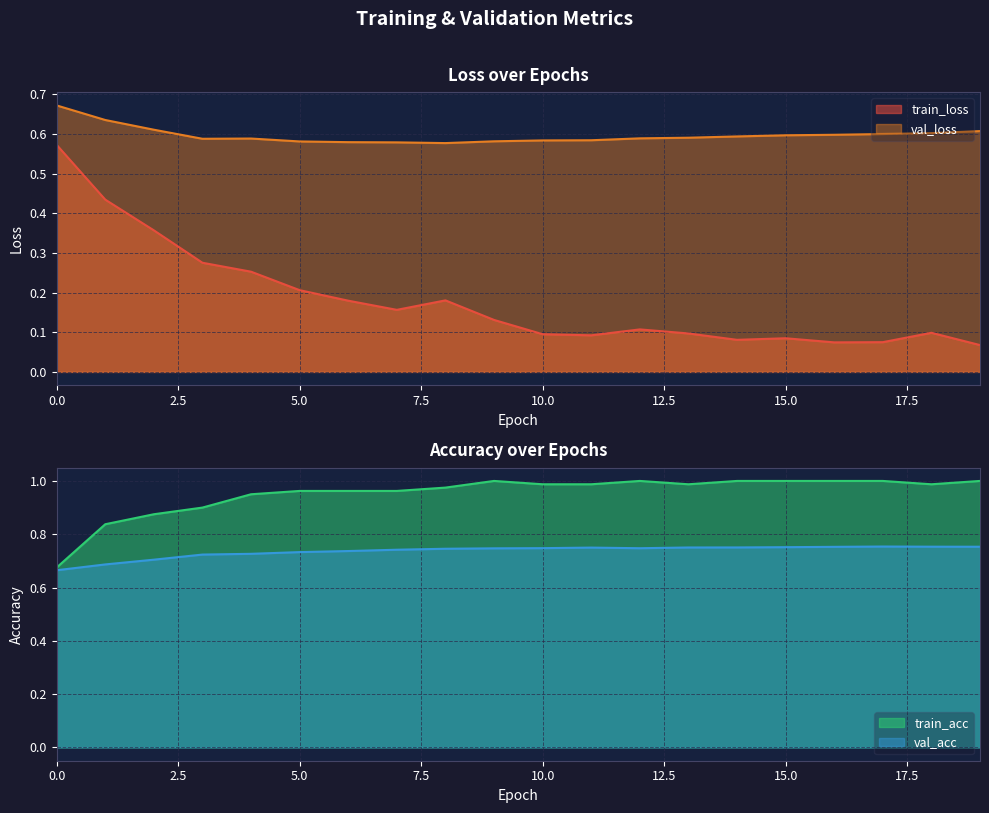

What are all the series names shown in the legend?

train_loss, val_loss, train_acc, val_acc